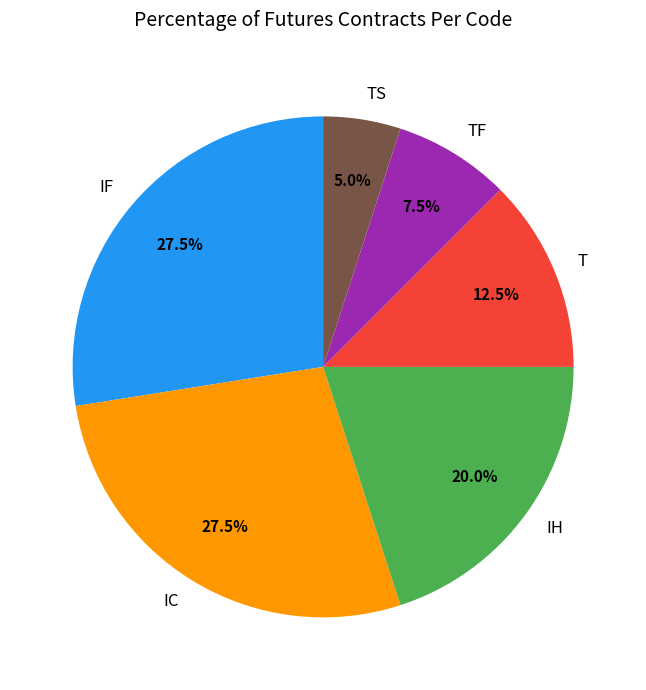

Which slice is the smallest?

TS